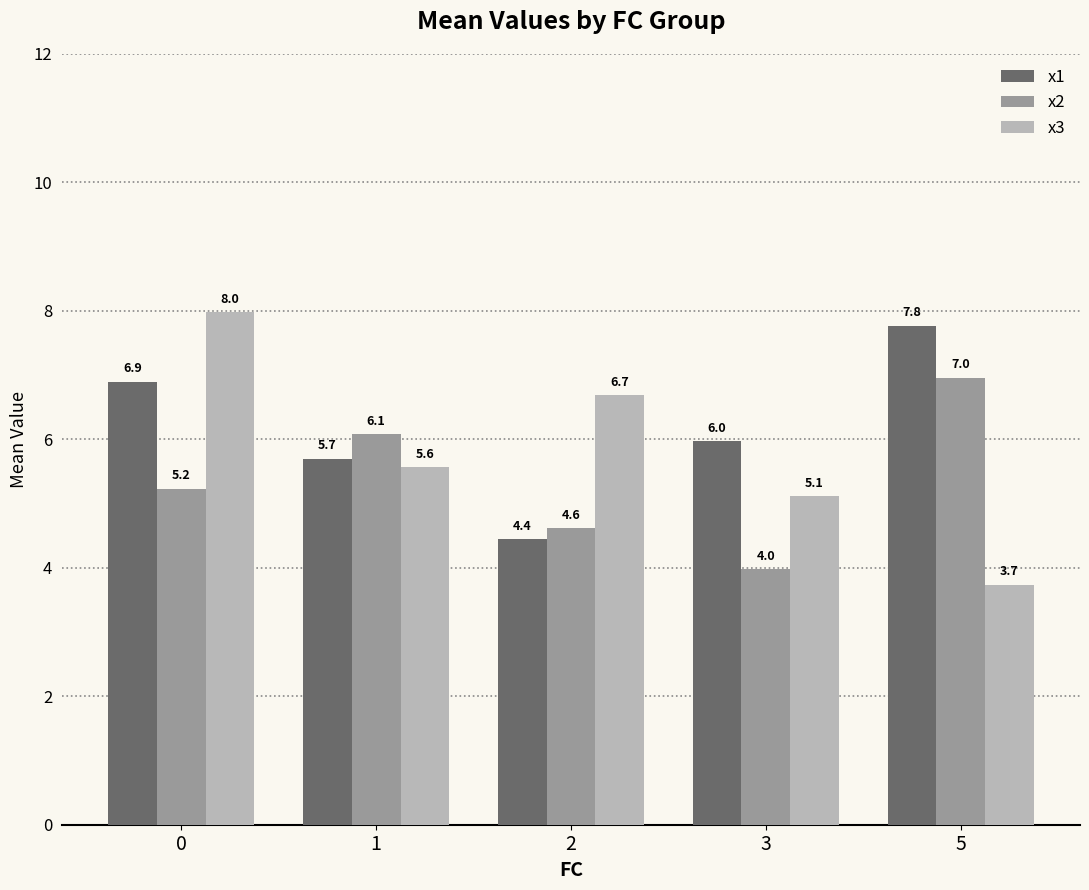

What is the difference between the x3 values at 1 and 3?

0.5